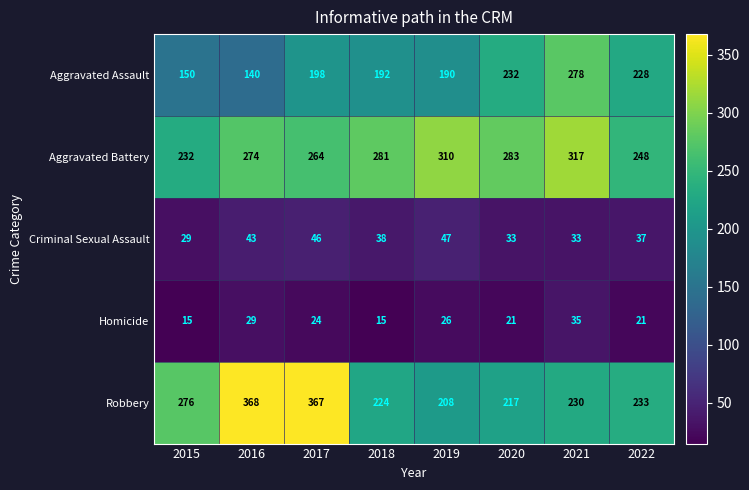

Which series has the largest total across all categories?

Aggravated Battery